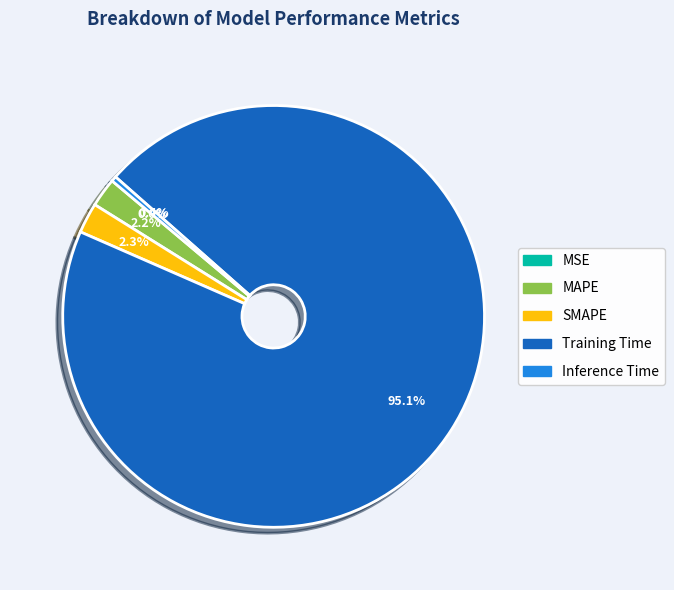

What is the change in value from MSE to MAPE?

+0.1